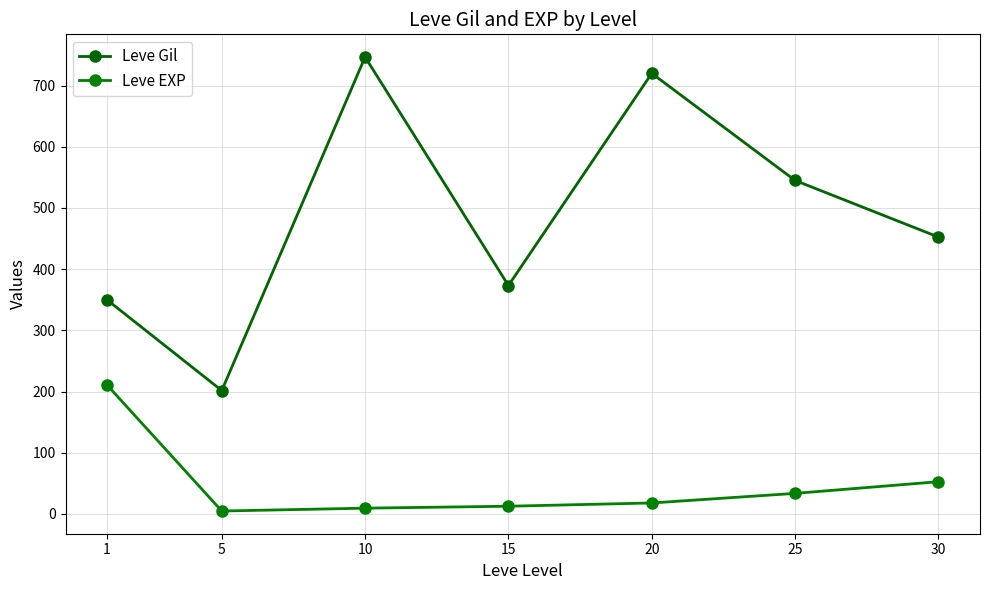

What is the difference between the highest and lowest values at 20?

702.0